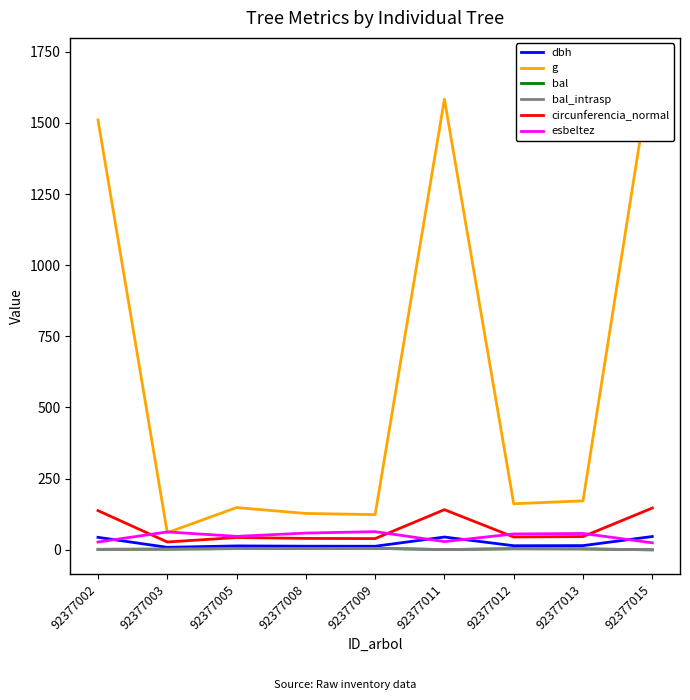

How many interior local peaks does the dbh series have?

2